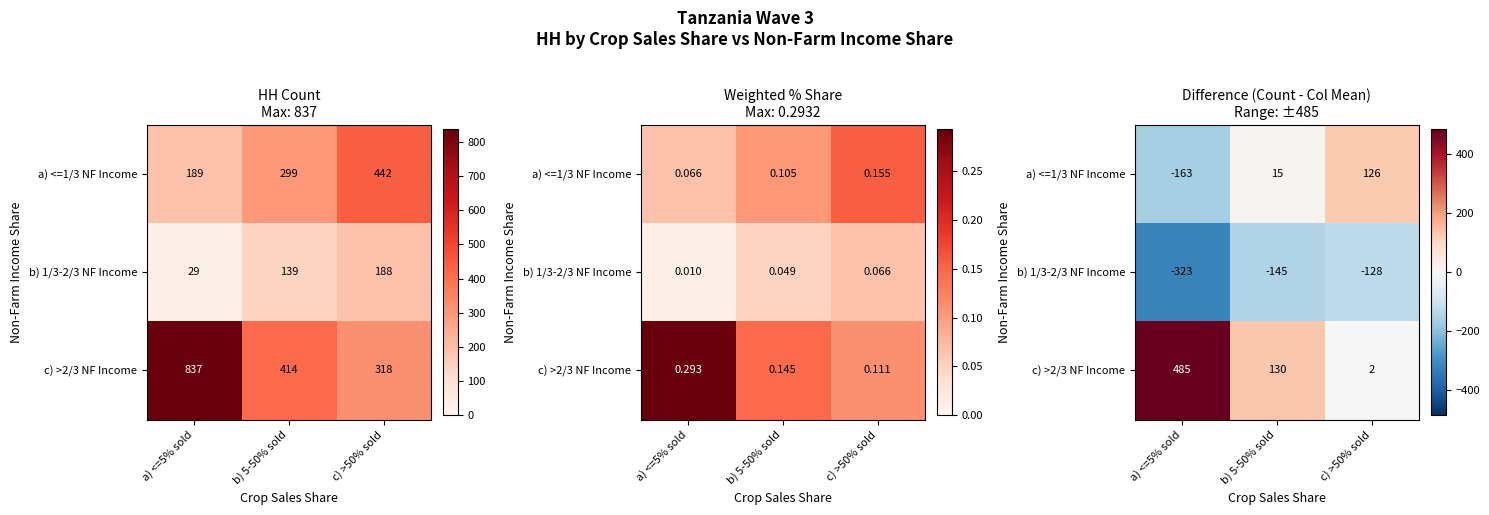

How many negative values does the a) <=1/3 NF Income series have?

1